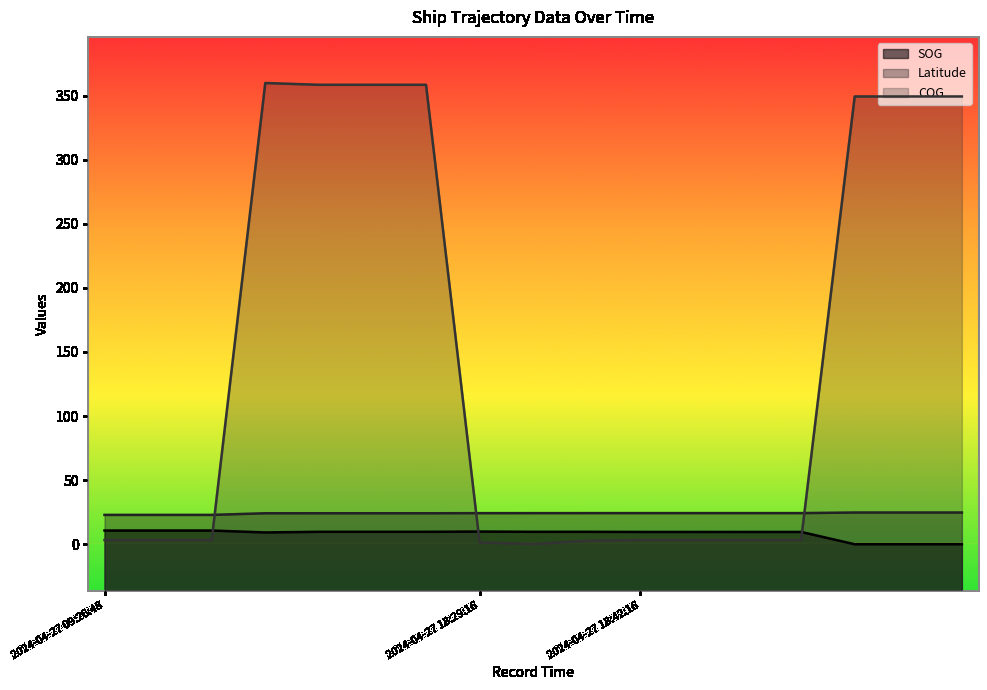

What are all the series names shown in the legend?

SOG, Latitude, COG